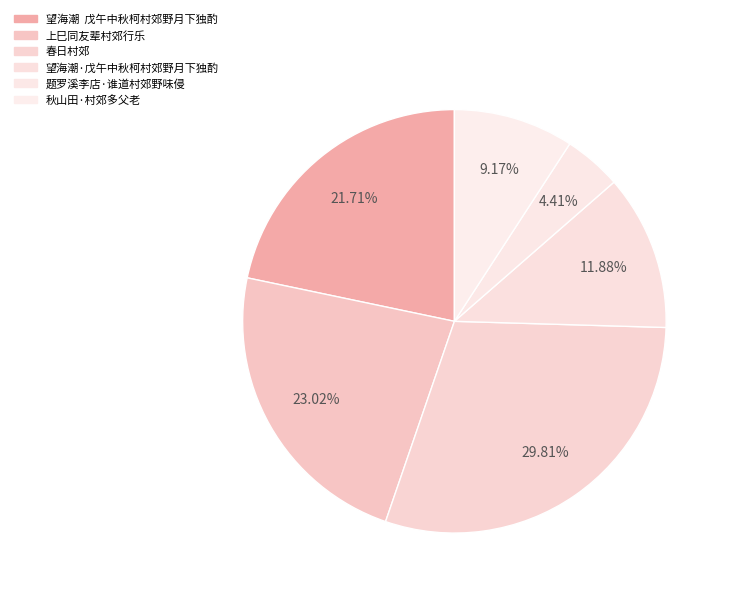

To the nearest percent, what is the difference between the 题罗溪李店·谁道村郊野味侵 and 春日村郊 slice percentages?

25%